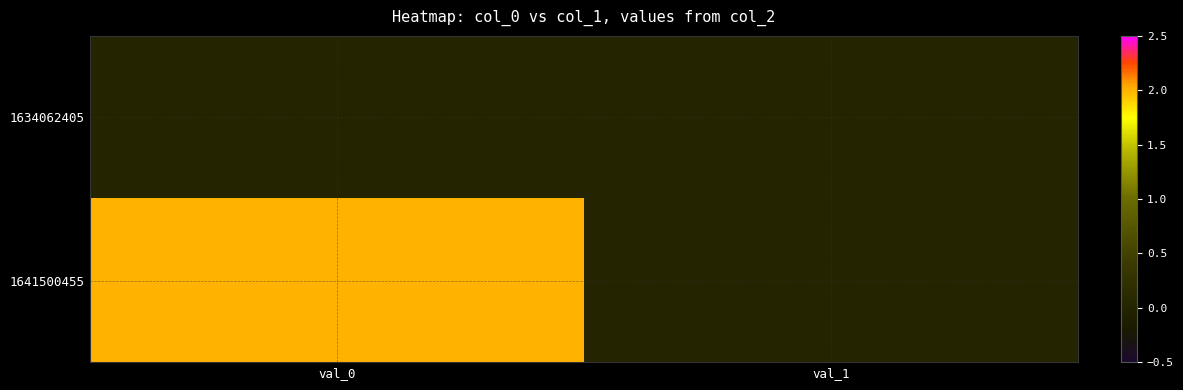

Between val_0 and val_1, which series saw the biggest shift?

1641500455